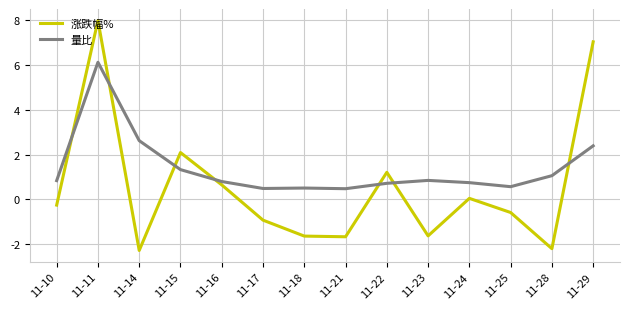

Rank the series by their average value, from lowest to highest.

涨跌幅%, 量比